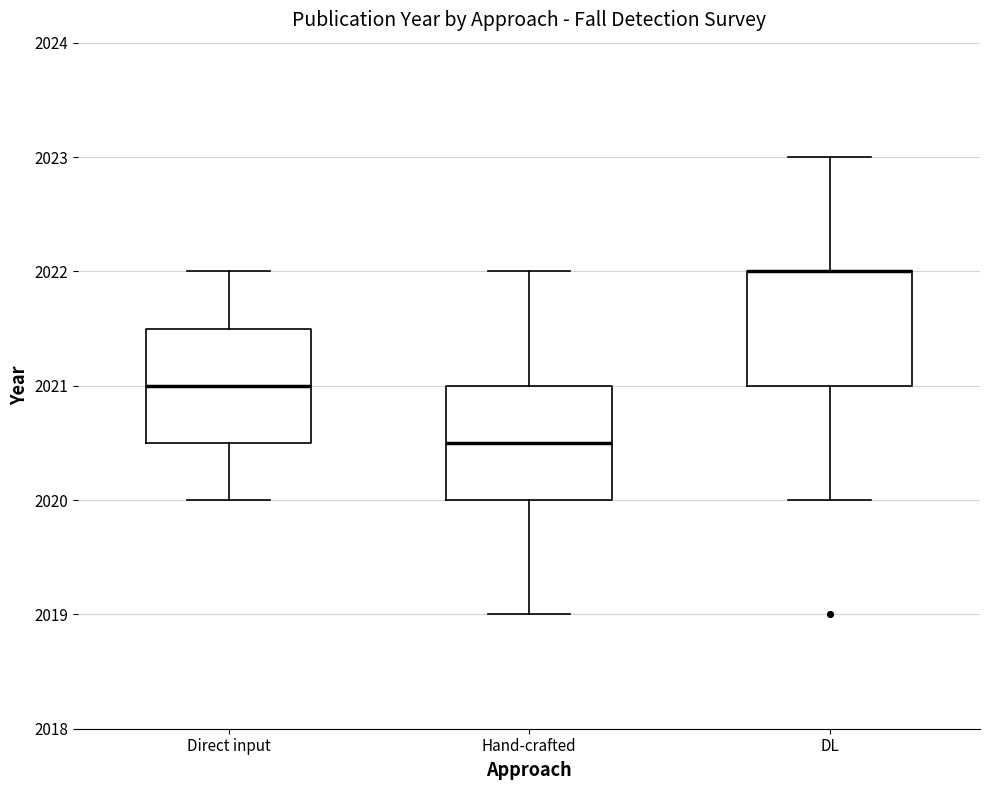

Reading left to right, read every box against the y-axis: the position of its median line, the range the box covers, and the ends of its whiskers. The values are not printed on the chart, so give them approximately, as read against the axis.

Direct input: median 2021.0, box 2020.5 to 2021.5, whiskers 2020.0 to 2022.0
Hand-crafted: median 2020.5, box 2020.0 to 2021.0, whiskers 2019.0 to 2022.0
DL: median 2022.0 (drawn on the box's upper edge), box 2021.0 to 2022.0, whiskers 2020.0 to 2023.0